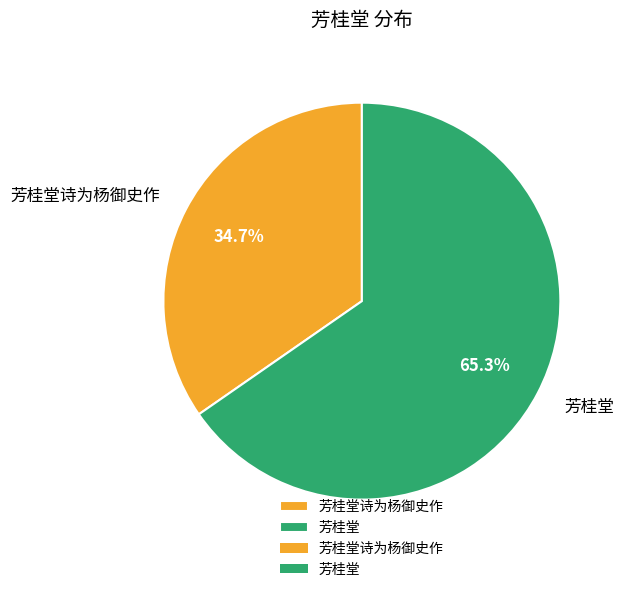

What percentage is the 芳桂堂 slice, to the nearest percent?

65%